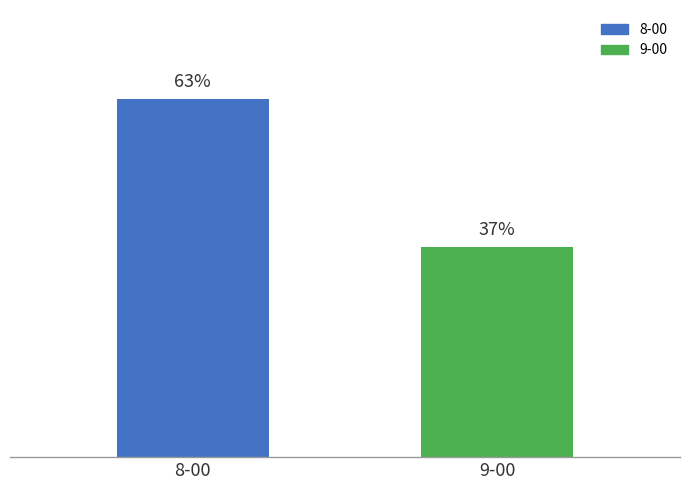

Which has a higher value, 8-00 or 9-00?

8-00